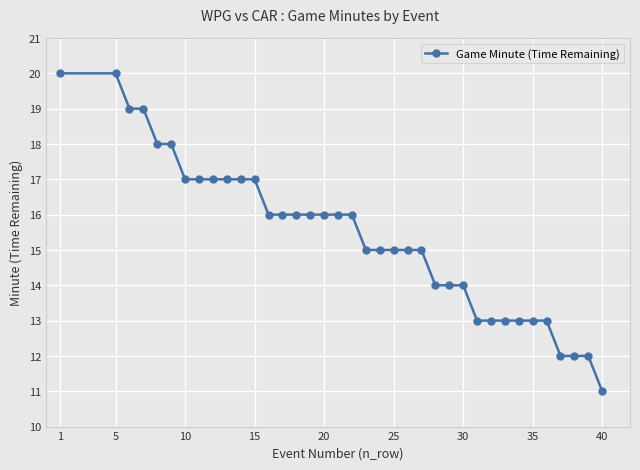

What is the difference between the second highest and minimum values?

9